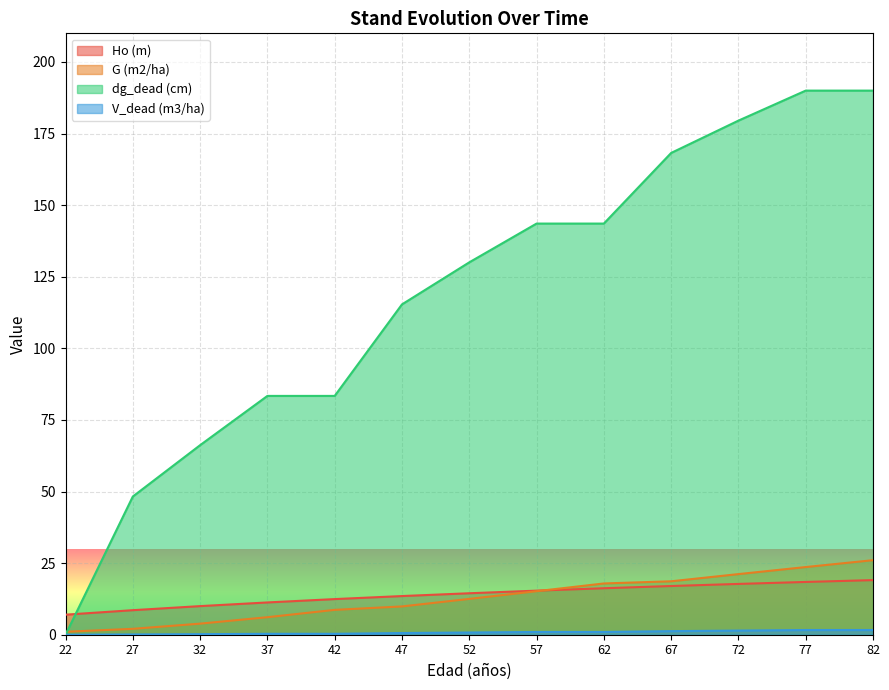

True or false: V_dead (m3/ha) has a value of 0.1 at 32.

False